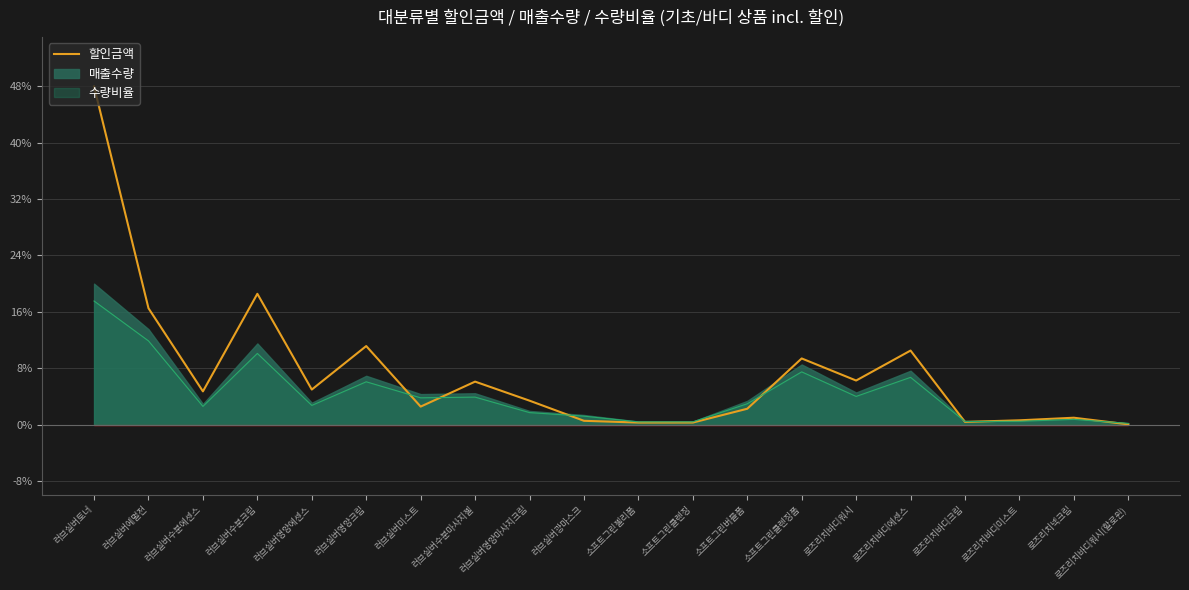

What is the label of the 8th point from the right?

소프트그린버블폼